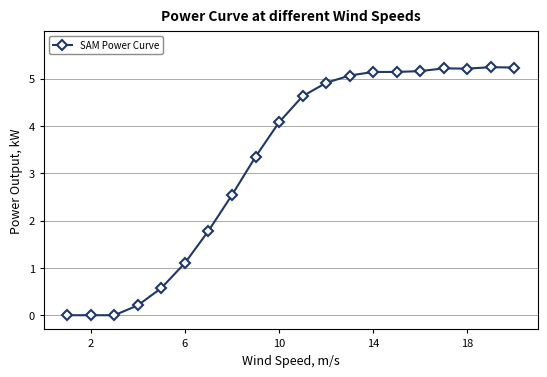

True or false: there are more than 0 points higher than both neighbors.

True